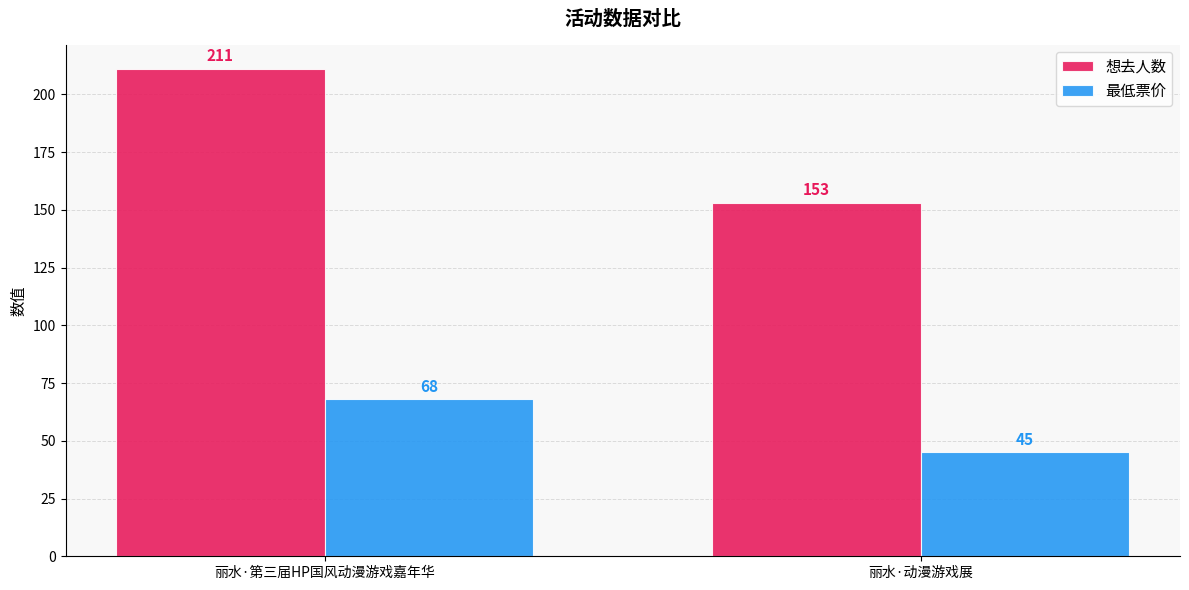

Reading left to right, transcribe all the data shown in this chart.

想去人数: 211	153
最低票价: 68	45